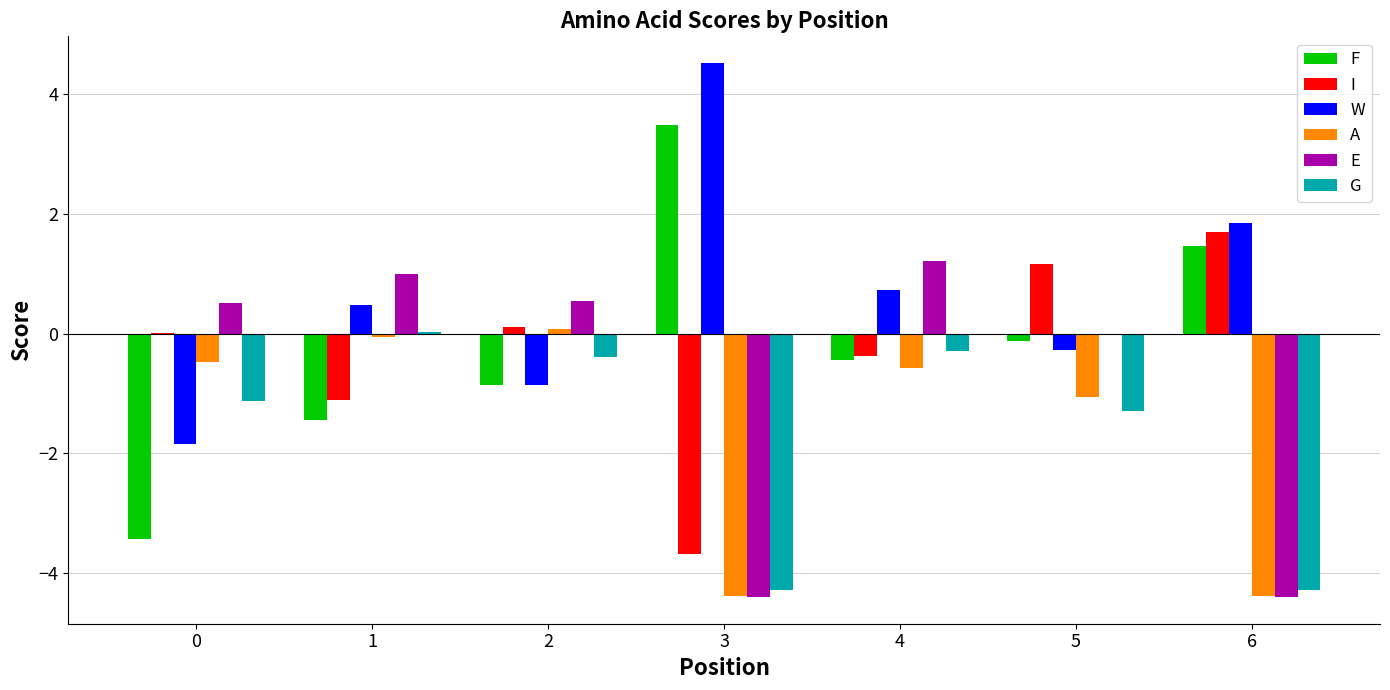

How many groups of bars are there?

7